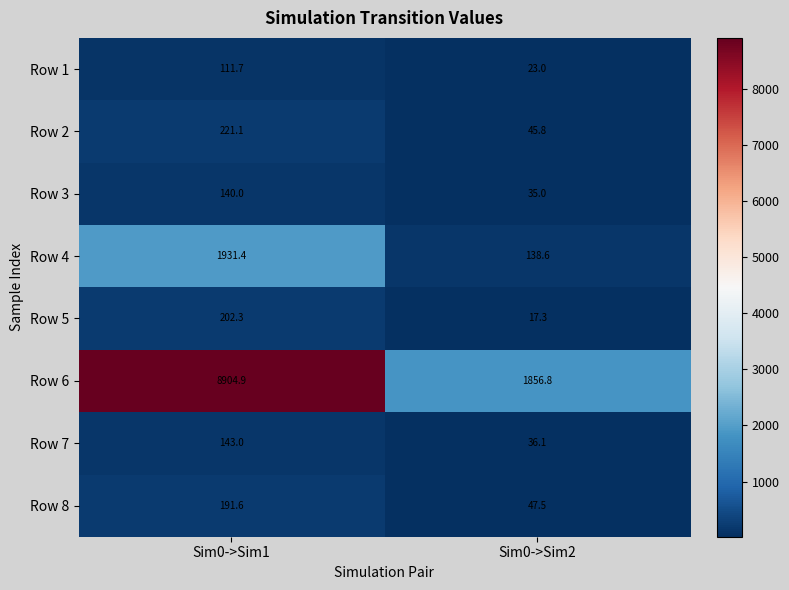

What is the spread (max minus min) of values at Sim0->Sim2?

1839.5